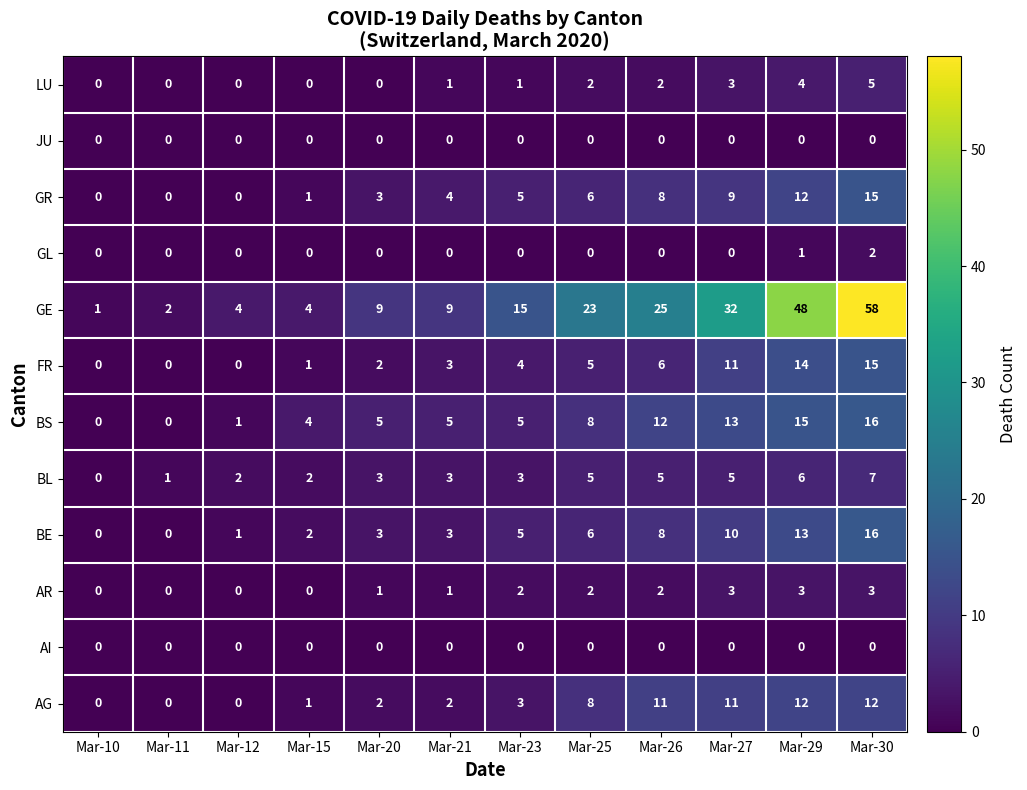

At how many categories does at least one series exceed 13?

6